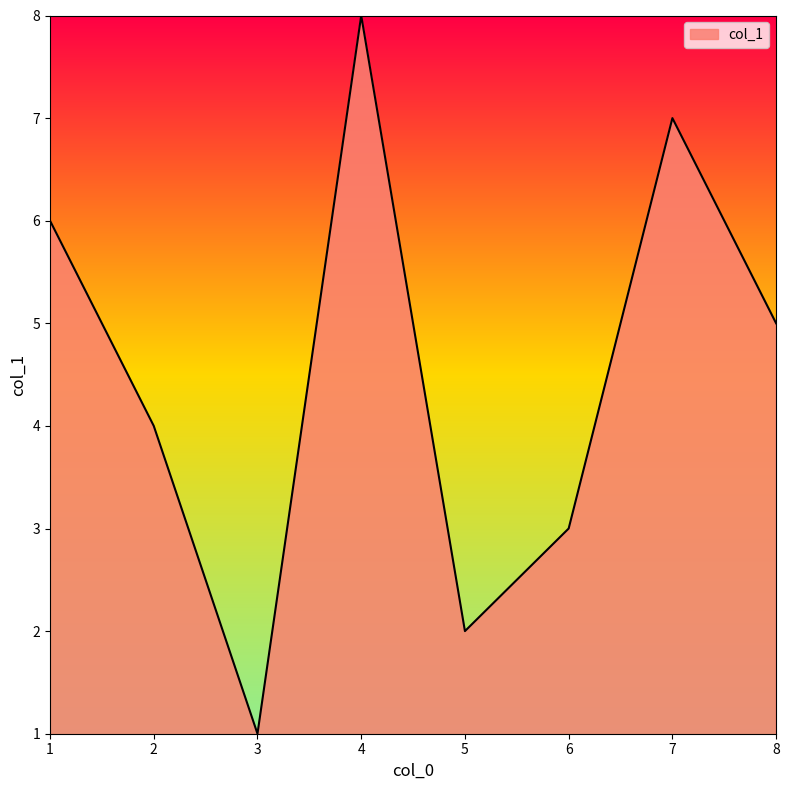

Rank the categories by value from lowest to highest.

3, 5, 6, 2, 8, 1, 7, 4